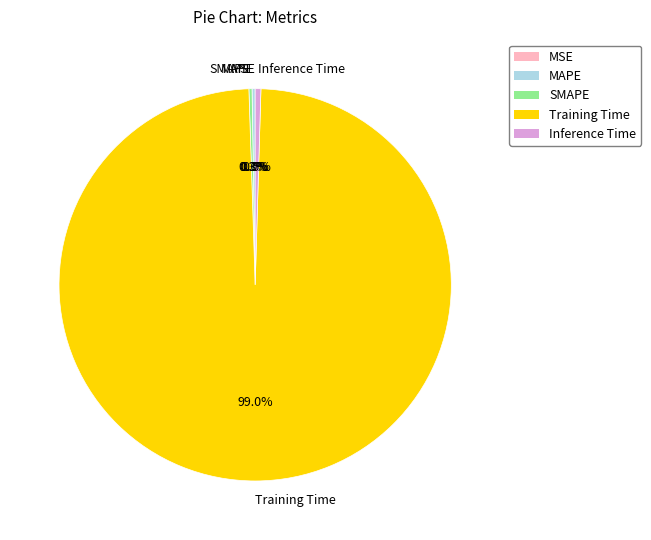

Is Training Time the majority of the pie?

Yes